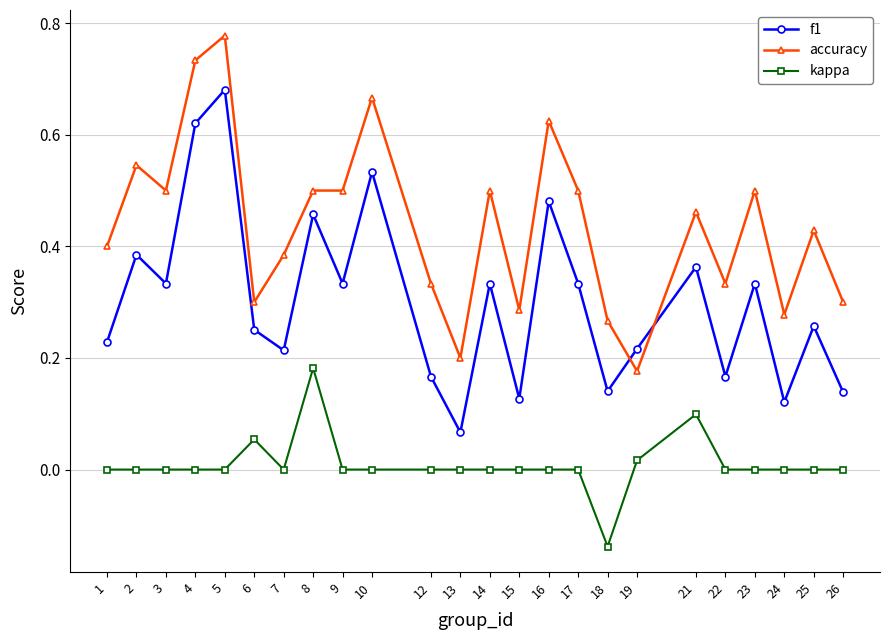

Where is the first local maximum for f1?

2